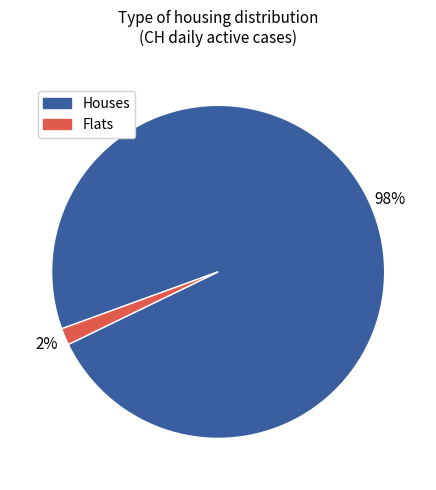

Is there any slice that represents more than half of the pie?

Yes